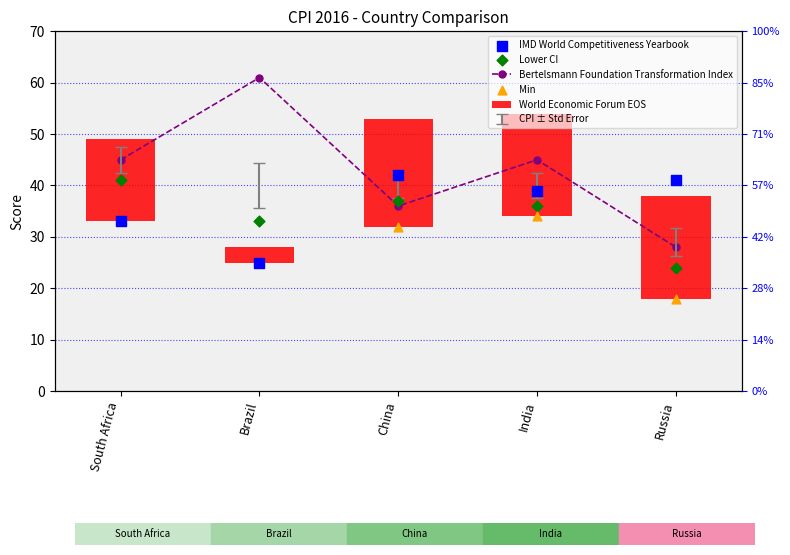

At how many categories does at least one series exceed 35?

5